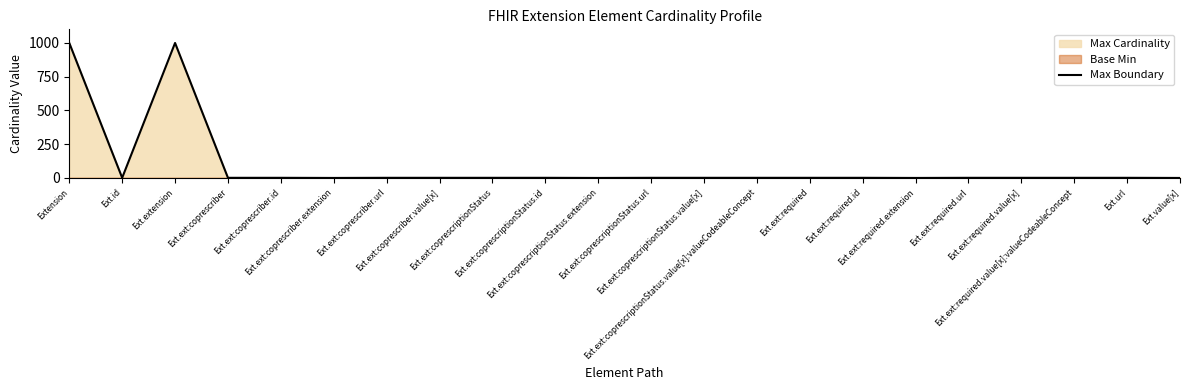

Reading right to left, extract all data points from this chart.

0	1	1	1	1	0	1	1	1	1	1	0	1	1	1	1	0	1	1	999	1	999